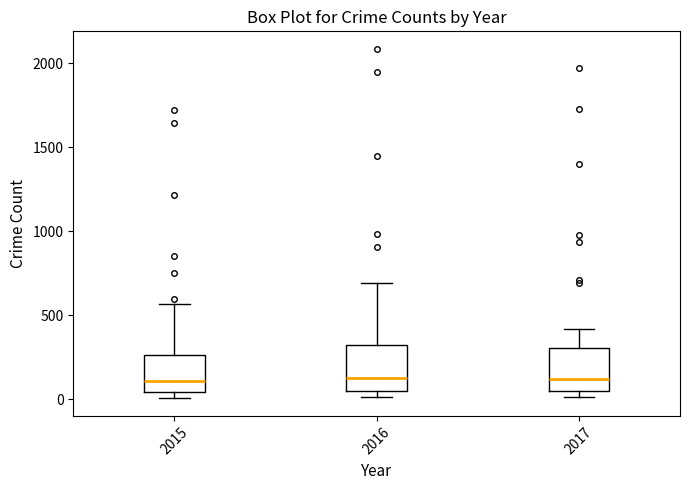

Reading left to right, transcribe this box plot: for each box, give where its median line is, the range the box spans, and where its two whiskers end, as read against the y-axis. The values are not printed on the chart, so give them approximately, as read against the axis.

2015: median 100, box 50 to 250, whiskers 0 to 550
2016: median 150, box 50 to 300, whiskers 0 to 700
2017: median 100, box 50 to 300, whiskers 0 to 400